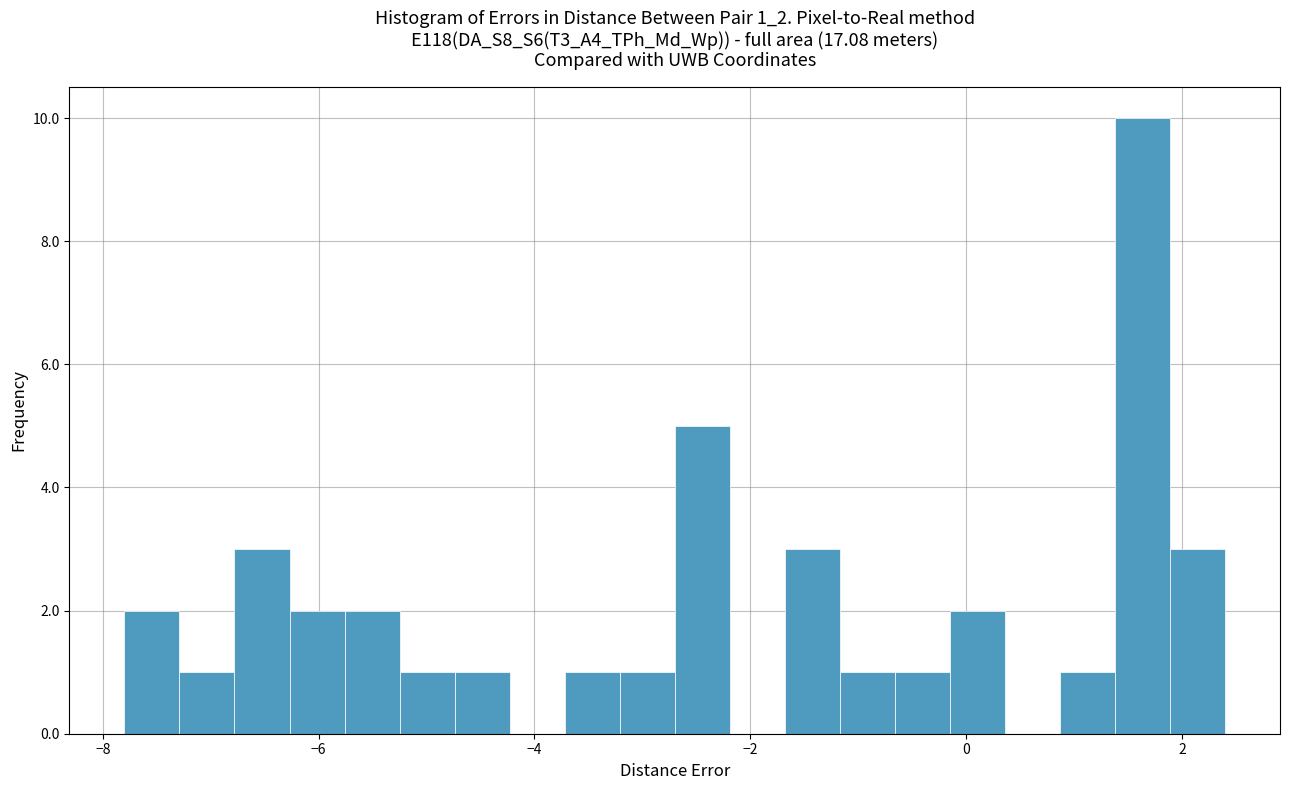

Read against the x-axis, roughly where is the centre of the tallest bar?

1.6